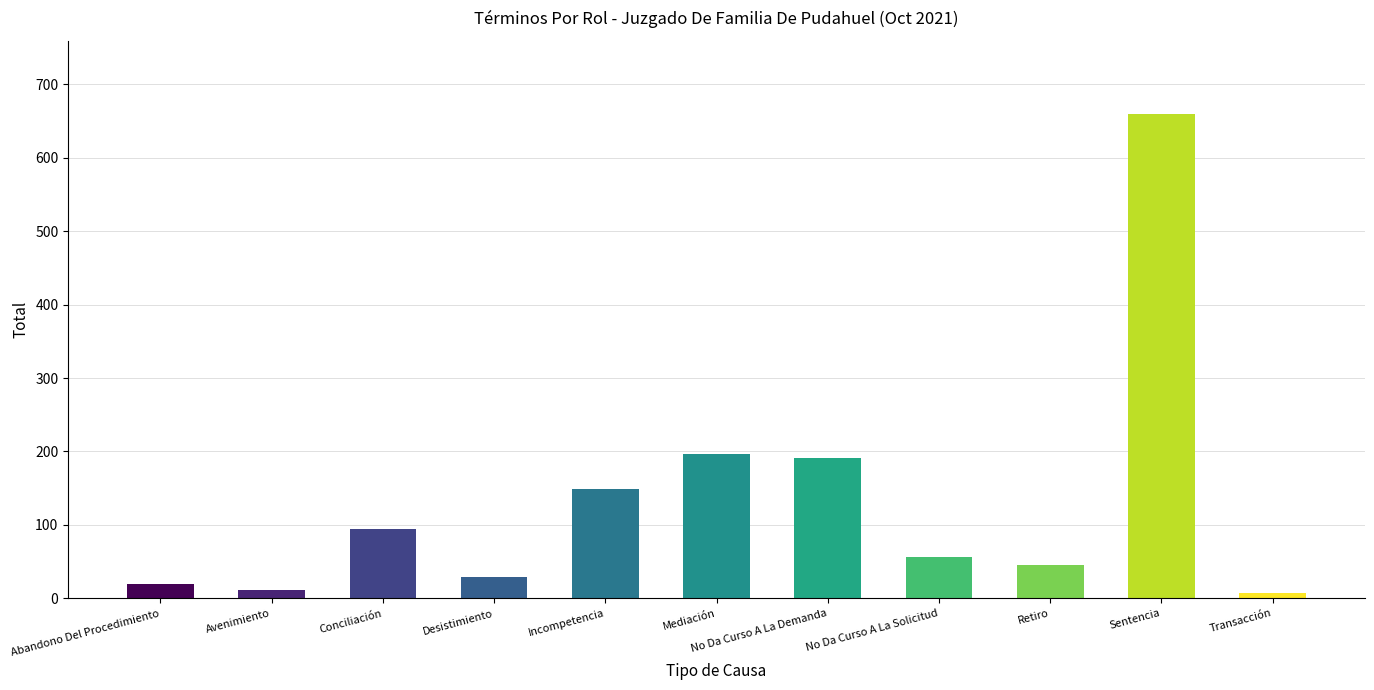

What is the sum of all values?

1461